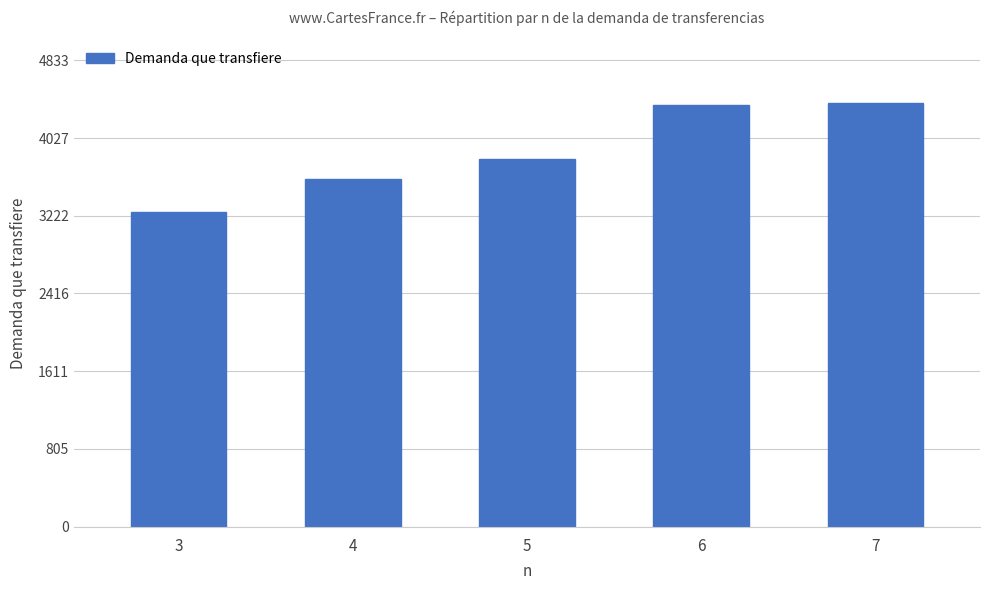

What is the minimum value shown in the chart?

3265.5